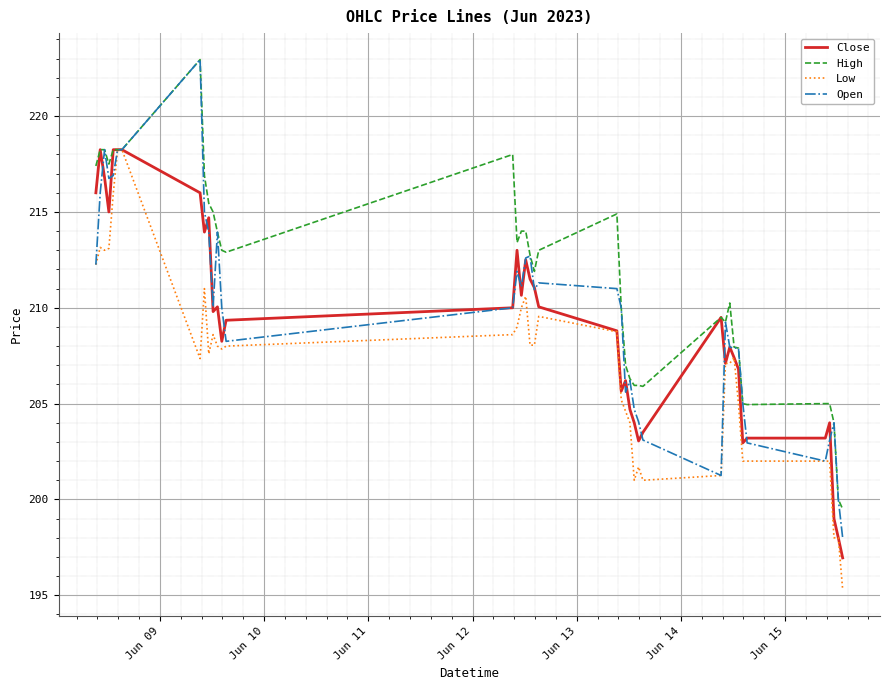

Which series has the widest spread of values?

Open